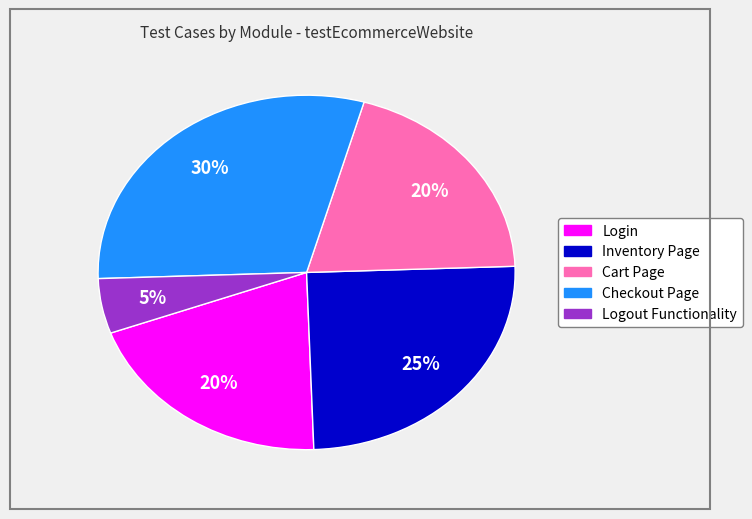

Is there any slice that represents more than half of the pie?

No